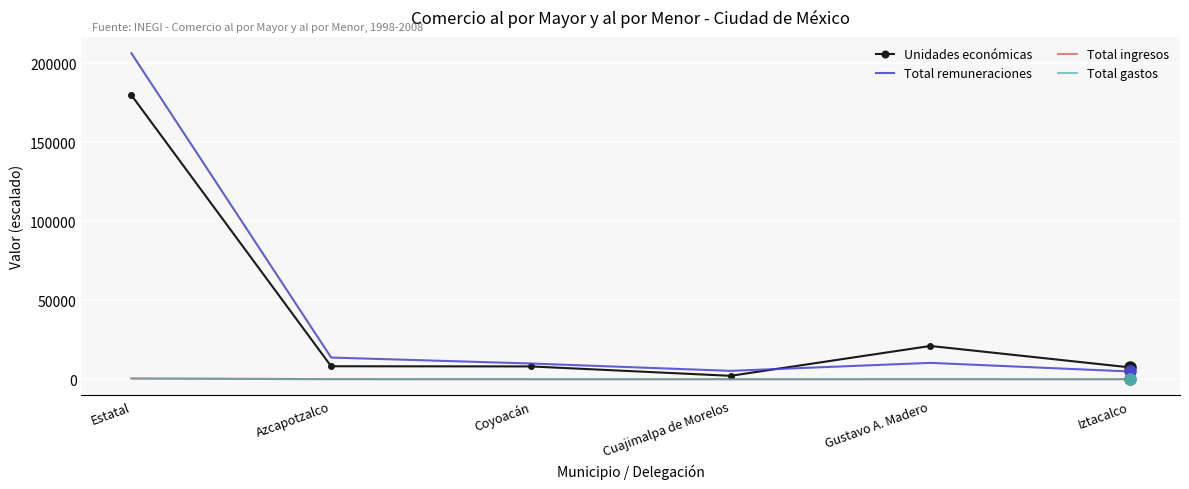

Which category has the highest value across all series?

Estatal